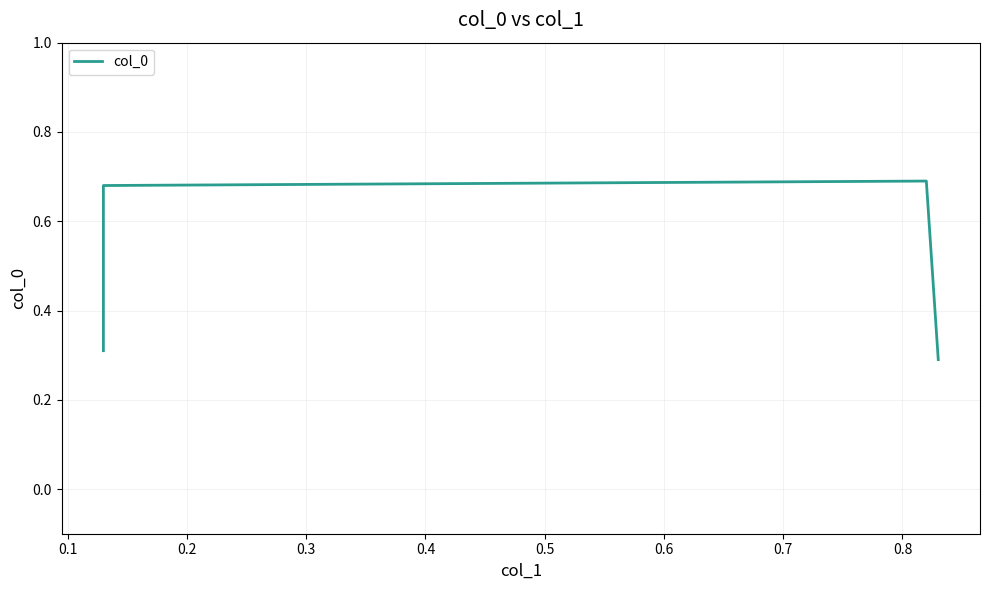

True or false: the data shows 0.4 at 0.3.

False